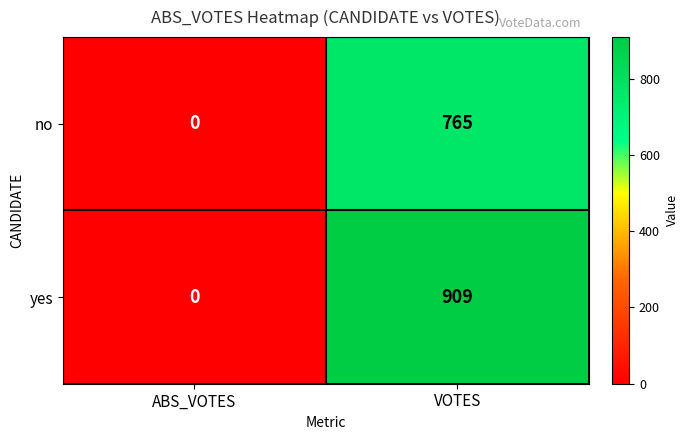

Which series changed the most between ABS_VOTES and VOTES?

yes